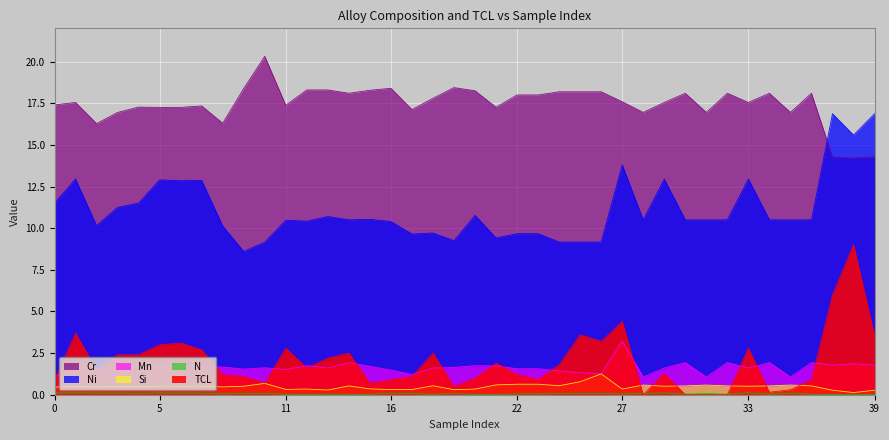

Which series has the widest spread of values?

TCL